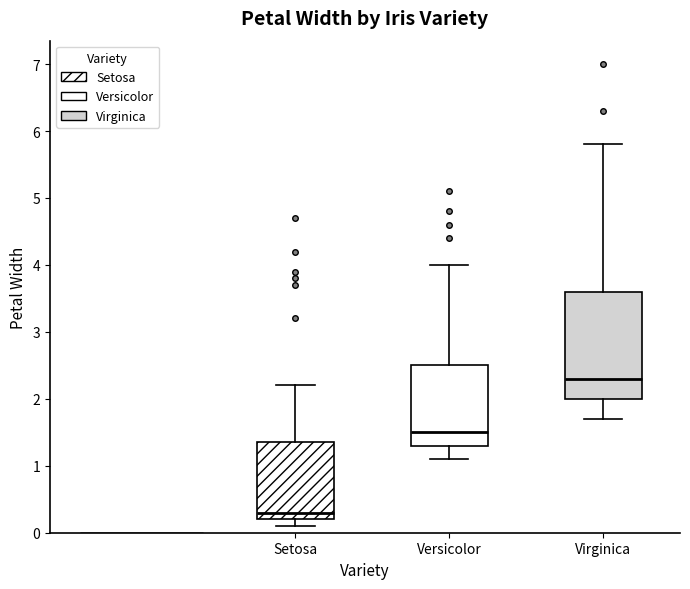

Which box is the tallest, from its lower edge to its upper edge?

Virginica